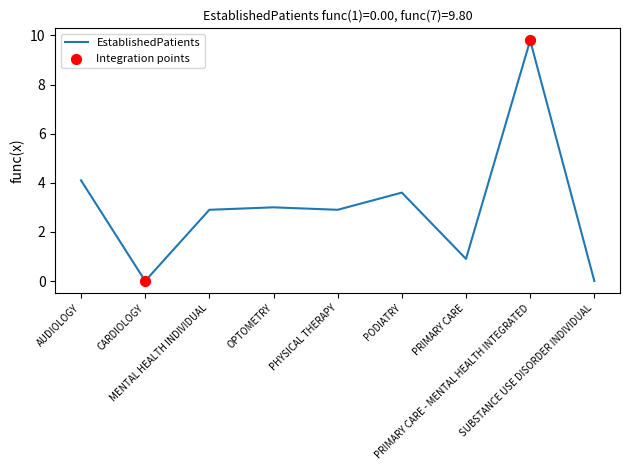

Which has a higher value, PODIATRY or SUBSTANCE USE DISORDER INDIVIDUAL?

PODIATRY